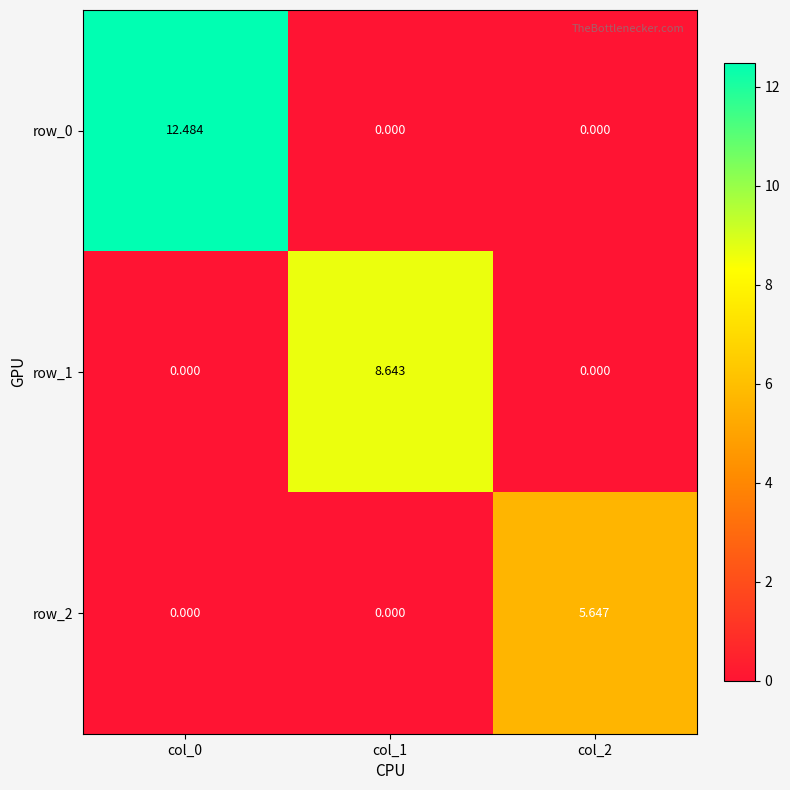

Reading right to left, transcribe all the data shown in this chart.

row_0: 0.0	0.0	12.5
row_1: 0.0	8.6	0.0
row_2: 5.6	0.0	0.0